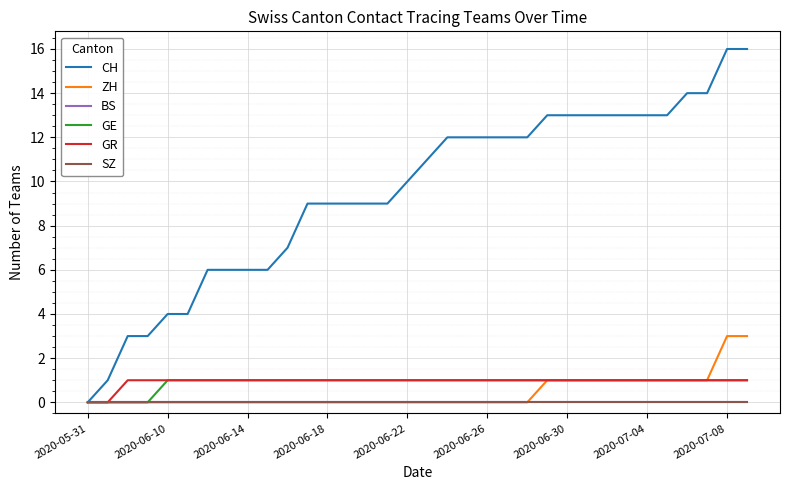

Is this an area chart (filled region under the line)?

No